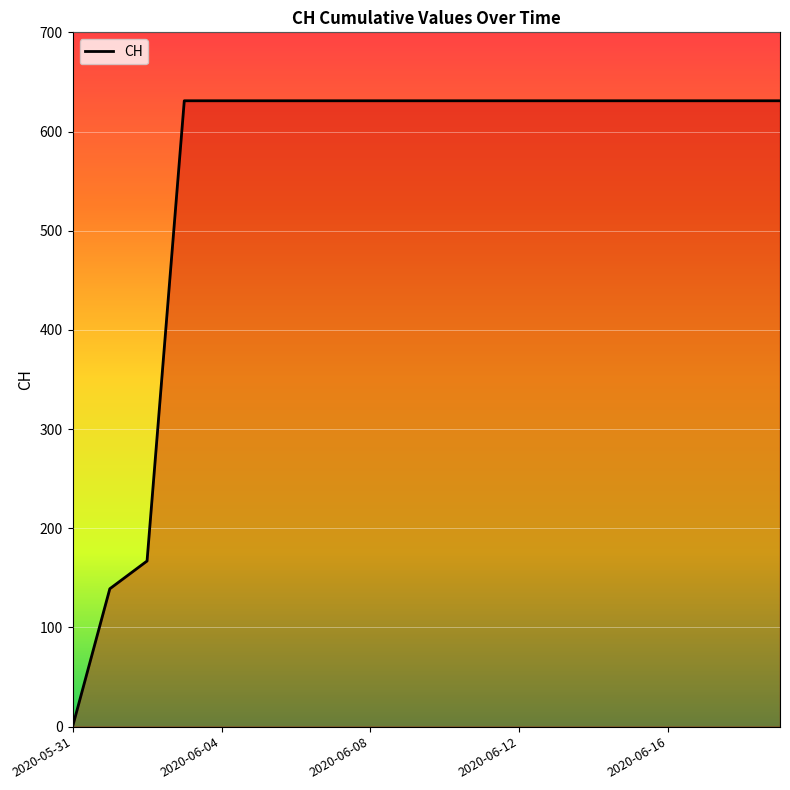

What is the difference between the maximum and minimum values?

631